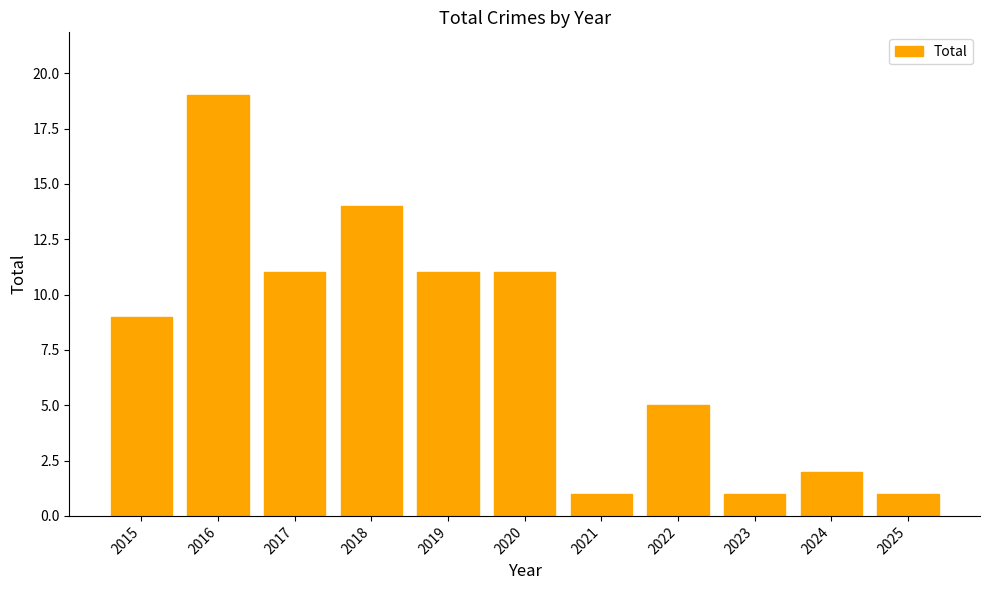

What is the value of the 3rd bar from the left?

11